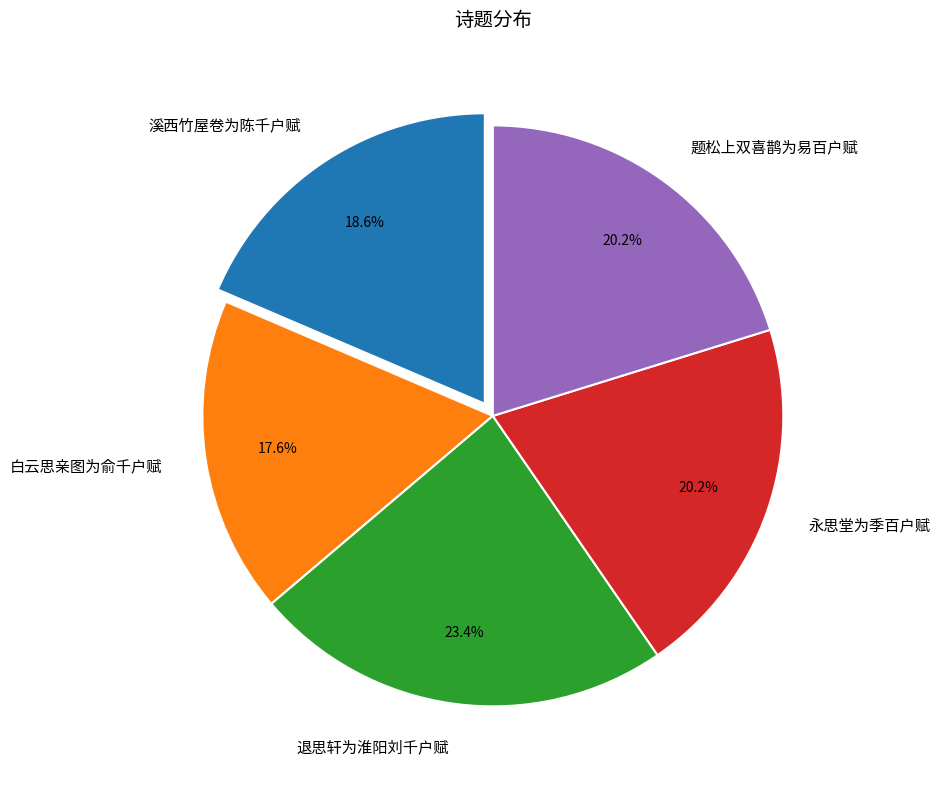

Which slice is the smallest?

白云思亲图为俞千户赋